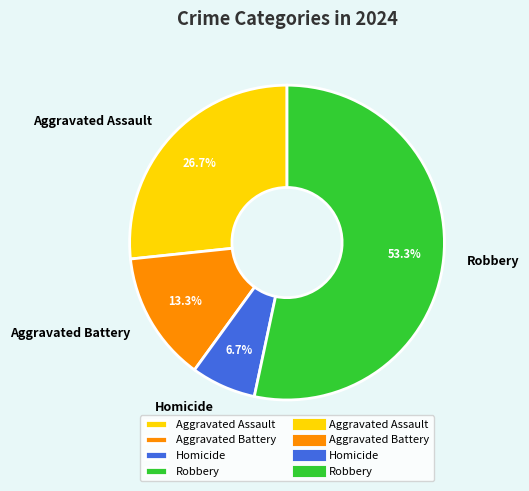

To the nearest percent, what is the combined percentage of Aggravated Battery and Robbery?

67%